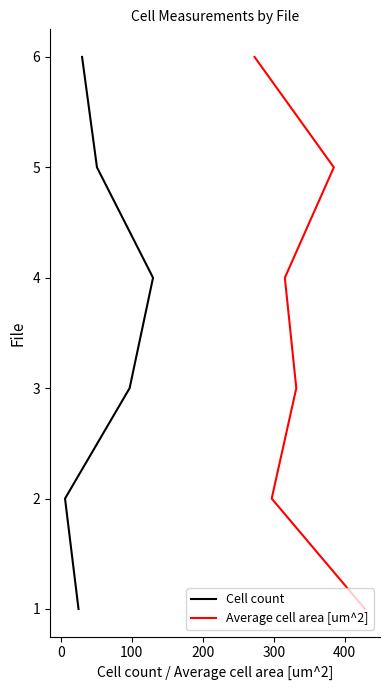

What position from the left is 0?

2